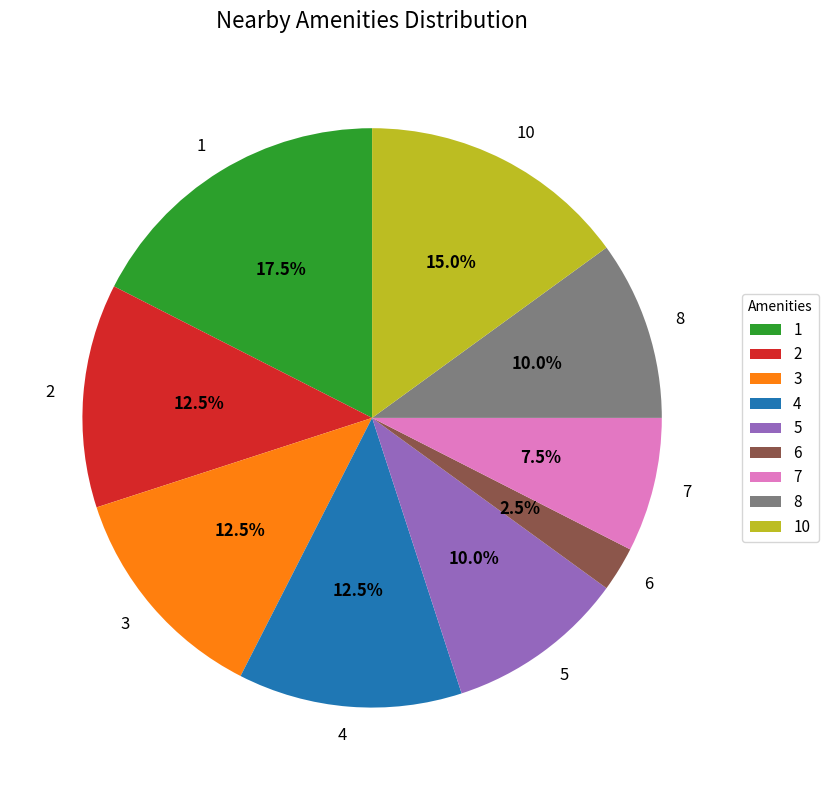

Which category has the biggest portion of the pie?

1